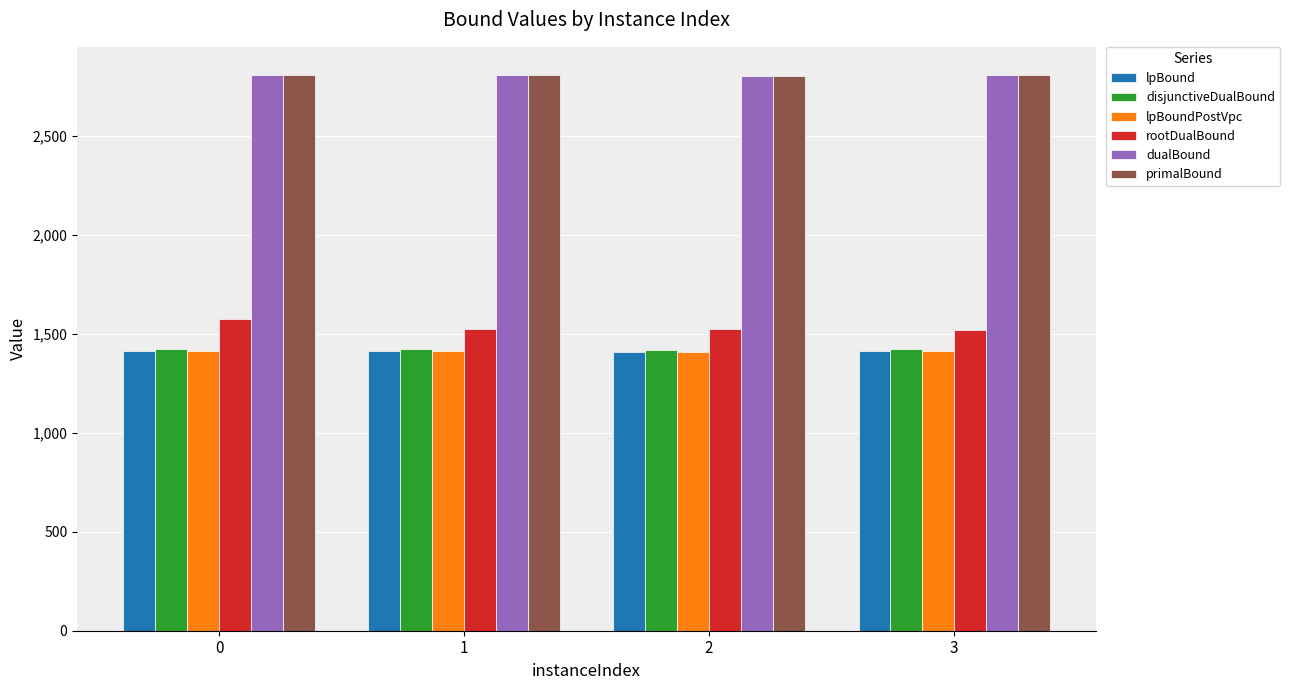

What is the smallest value displayed?

1407.5